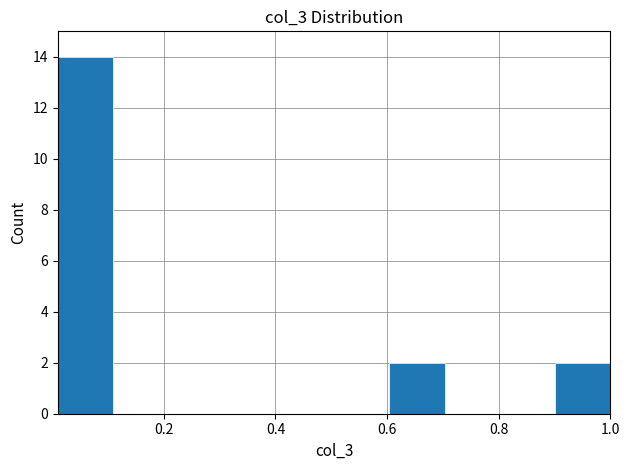

Reading left to right, transcribe this chart: for each bar, give the range it covers on the x-axis and its height. Neither the bar edges nor the heights are printed on the chart, so give them approximately, as read against the axes.

0.02 to 0.10: 14
0.10 to 0.20: 0
0.20 to 0.30: 0
0.30 to 0.40: 0
0.40 to 0.50: 0
0.50 to 0.60: 0
0.60 to 0.70: 2
0.70 to 0.80: 0
0.80 to 0.90: 0
0.90 to 1.00: 2